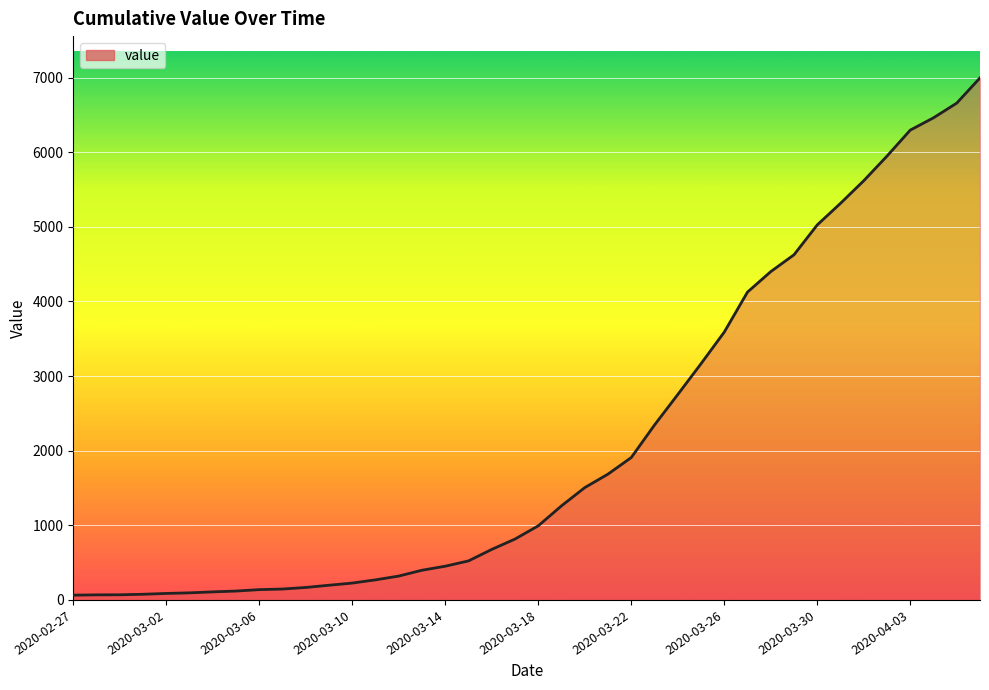

What is the greatest value displayed?

6995